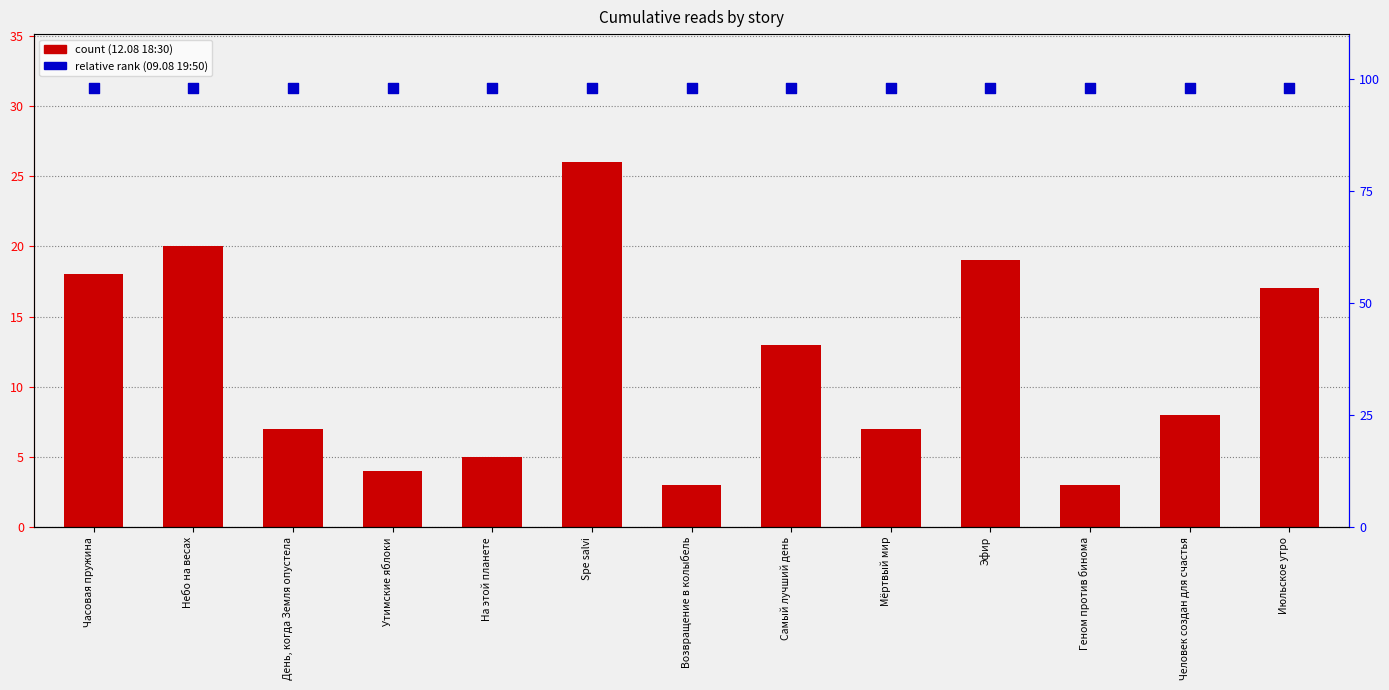

Which series contains the highest Y value?

09.08 19:50